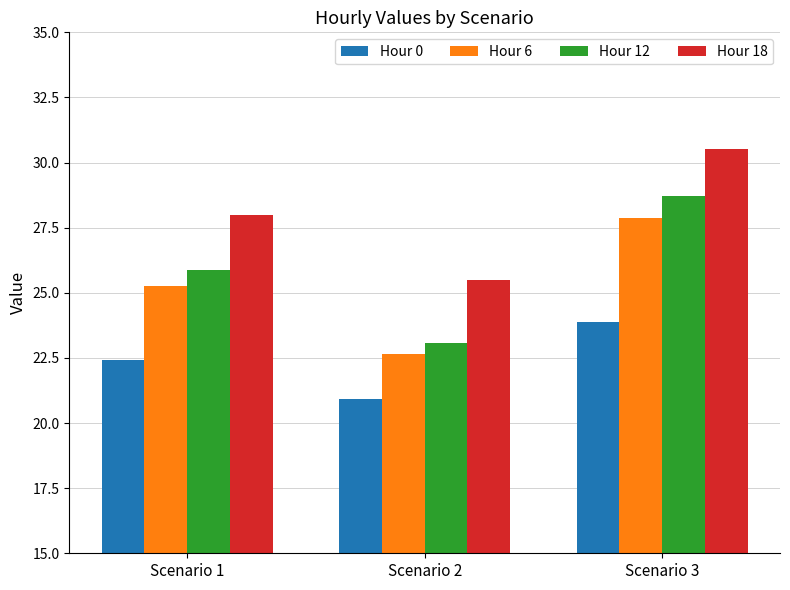

List the series in order of their peak value, highest first.

Hour 18, Hour 12, Hour 6, Hour 0